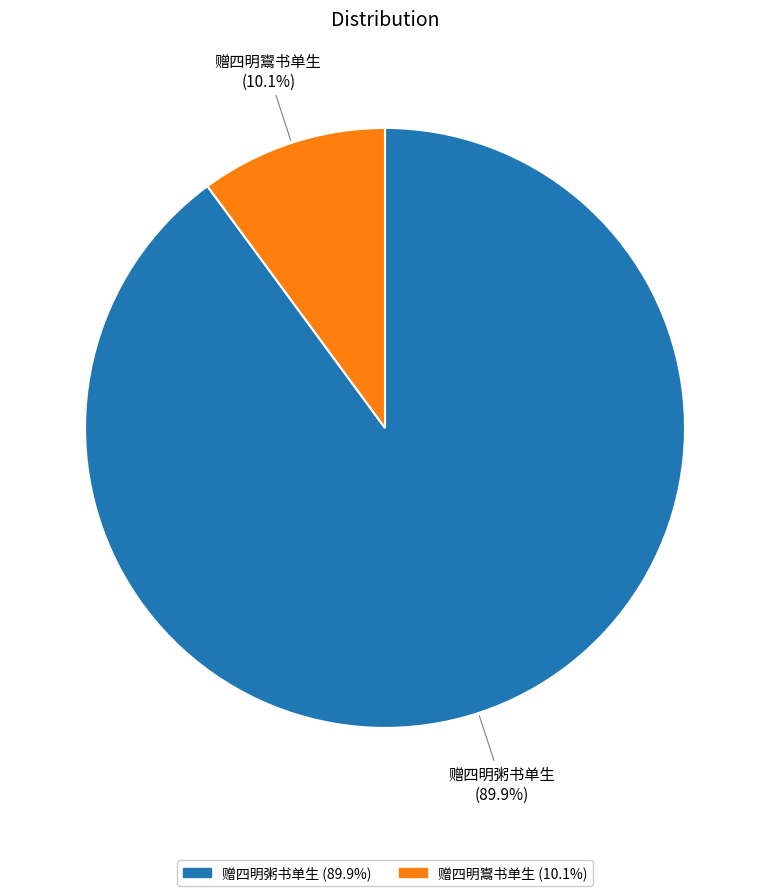

Rank the categories by value from highest to lowest.

赠四明粥书单生, 赠四明鬻书单生